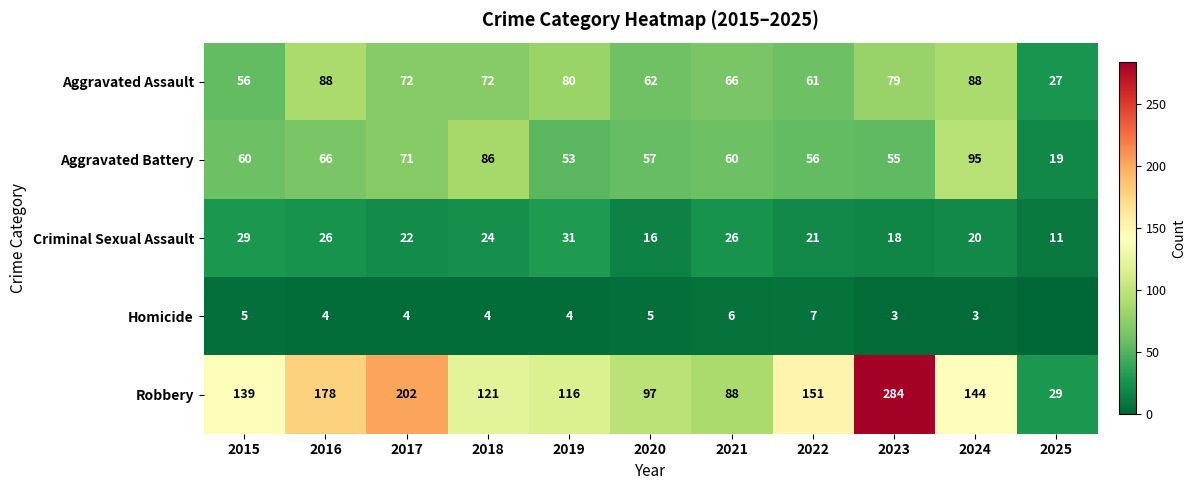

Read the Robbery value at 2021.

88